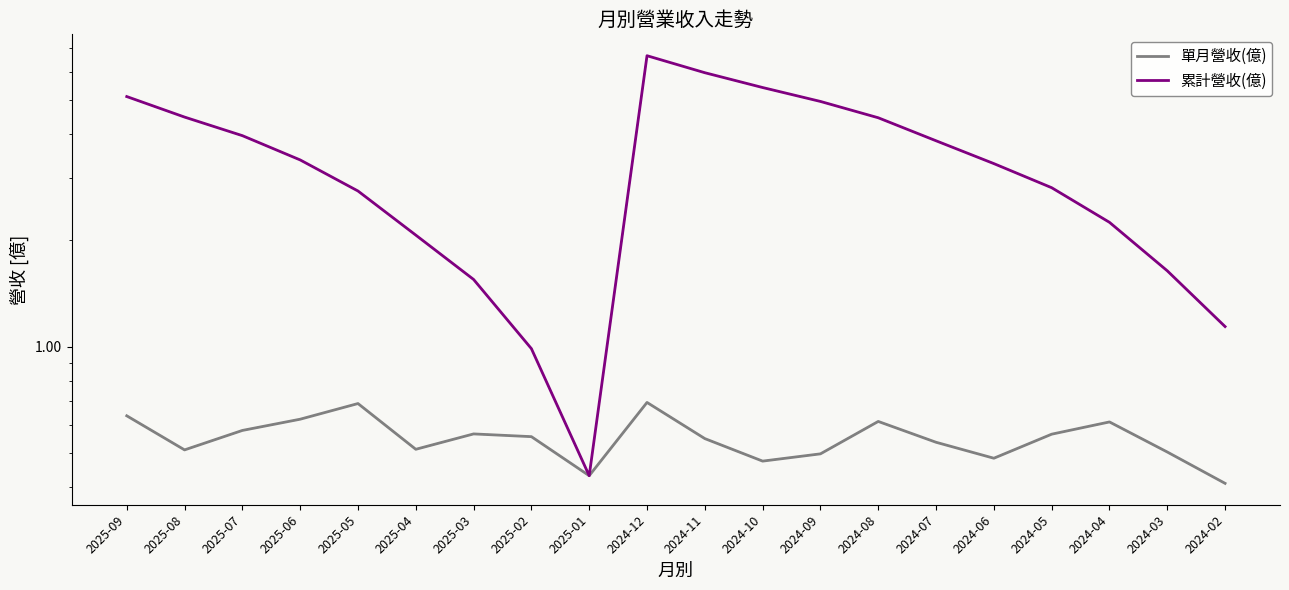

The 單月營收(億) series shows 0.9 at 2024-11. True or false?

False